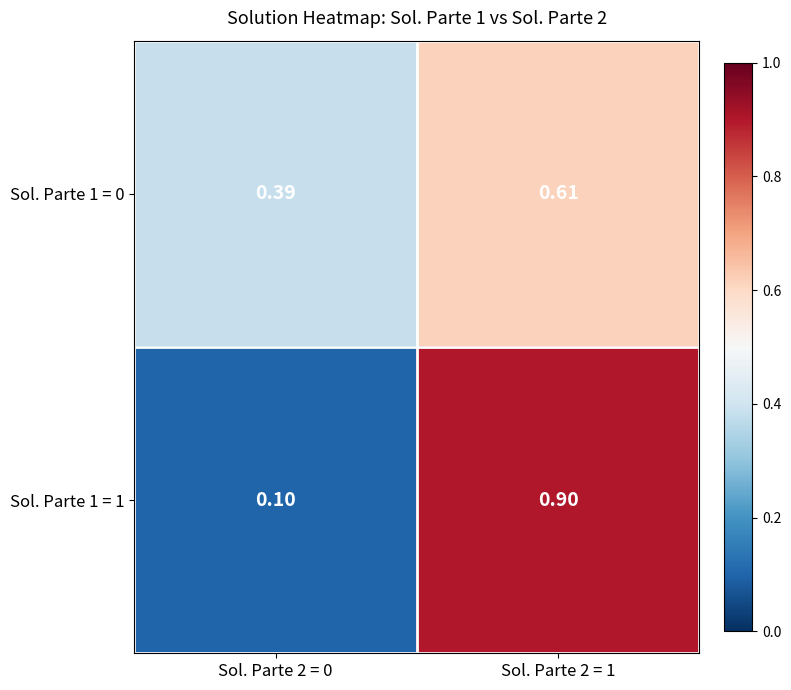

Is the value of Sol. Parte 1 = 0 at Sol. Parte 2 = 0 greater than the value of Sol. Parte 1 = 1 at Sol. Parte 2 = 0?

Yes